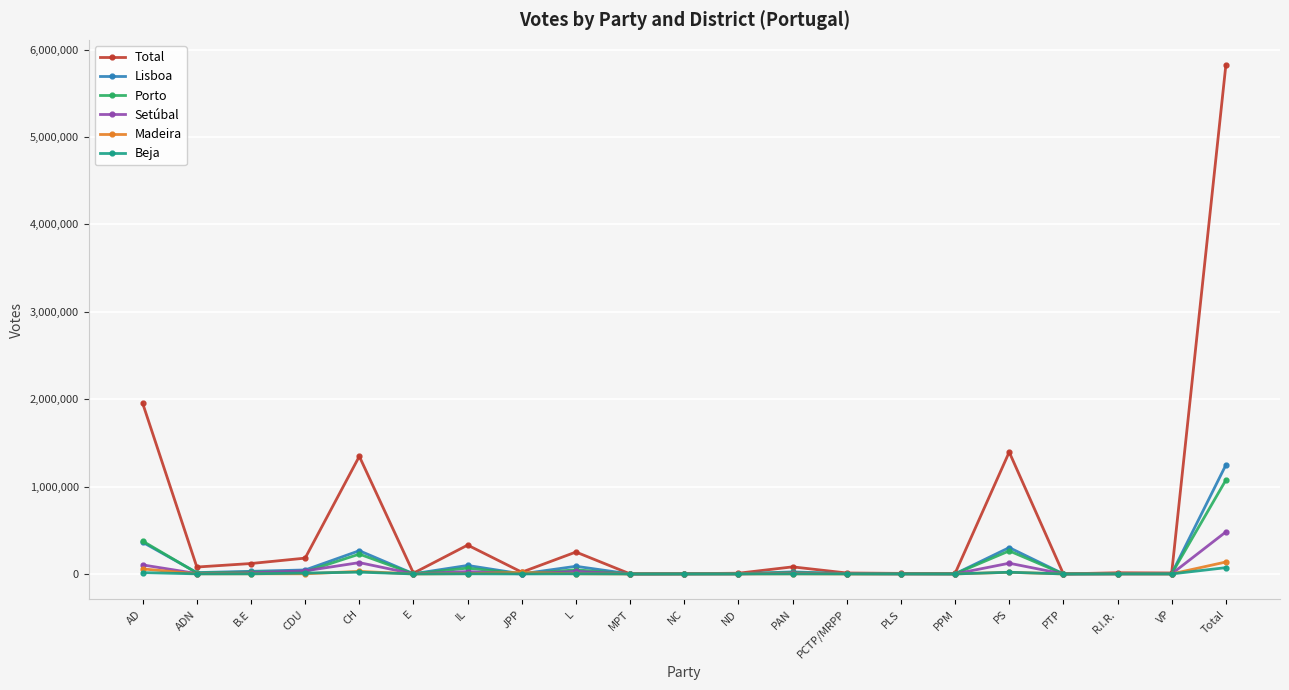

At which category is the sum across all series the highest?

Total